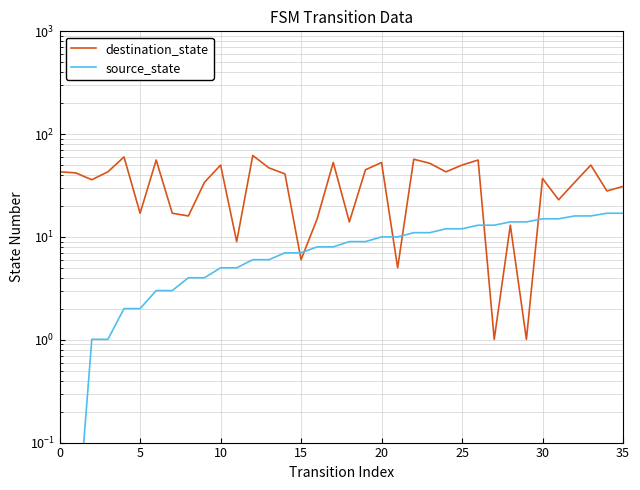

How many data points in destination_state are less than 41?

18